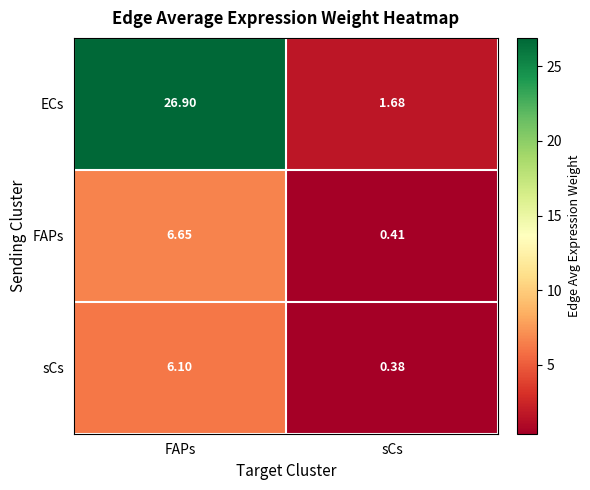

At which label does ECs first exceed 26?

FAPs